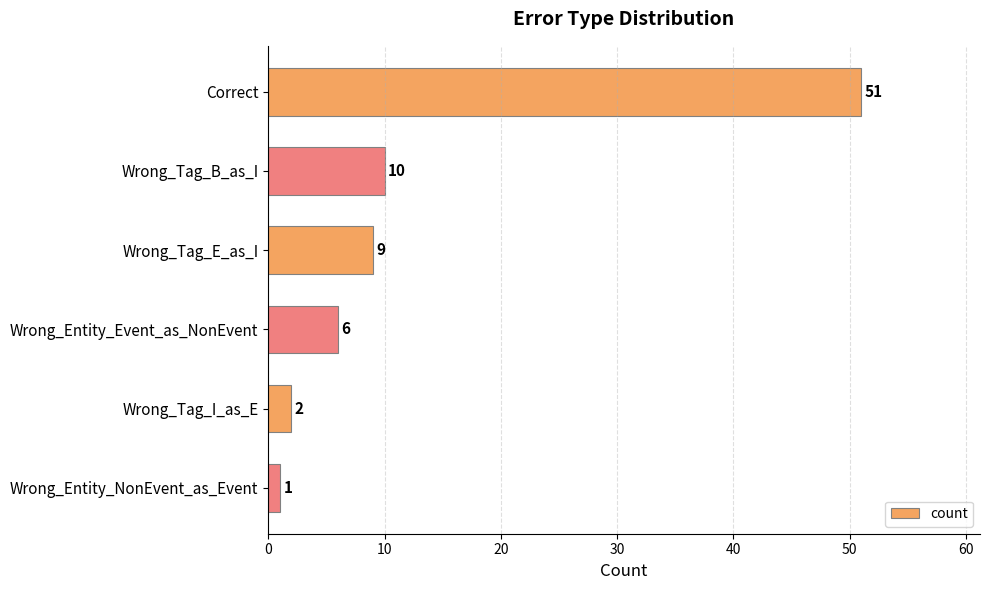

Does the chart contain stacked bars?

No